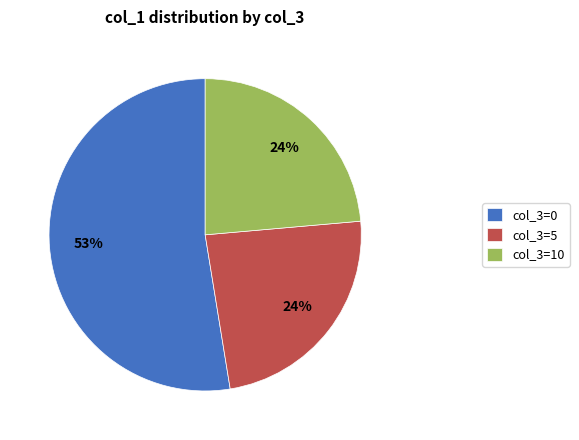

Do col_3=5 and col_3=0 together represent more than half of the pie?

Yes